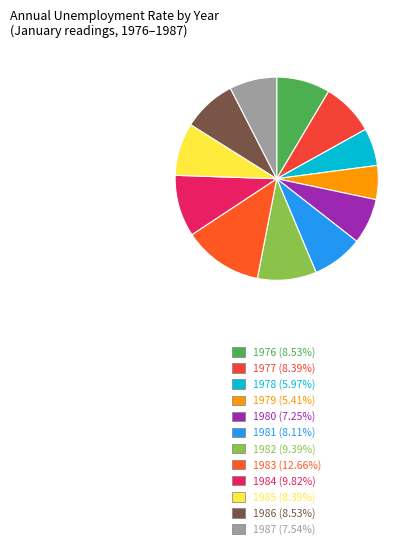

To the nearest percent, what is the difference between the largest and smallest slice percentages?

7%